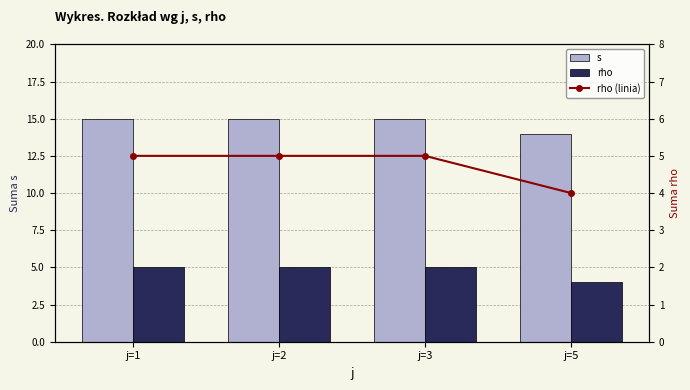

Rank the series at j=3 from lowest to highest value.

rho, rho (linia), s